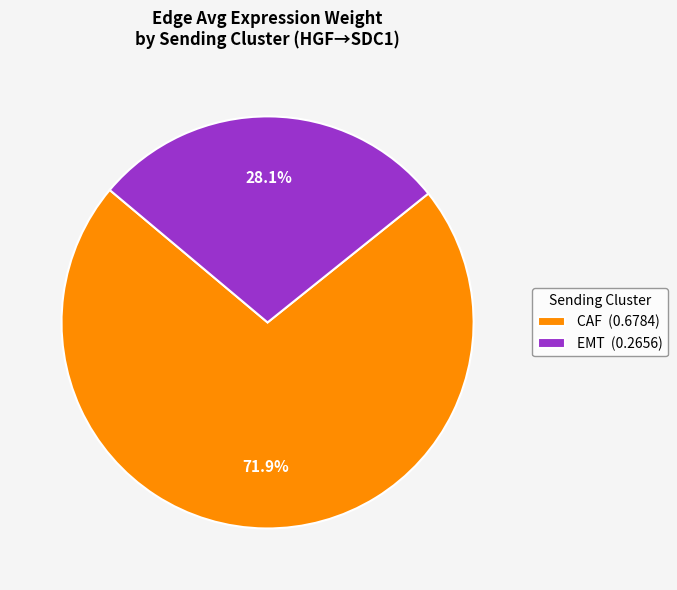

What is the ratio of the value at EMT (0.2656) to the value at CAF (0.6784)?

0.4